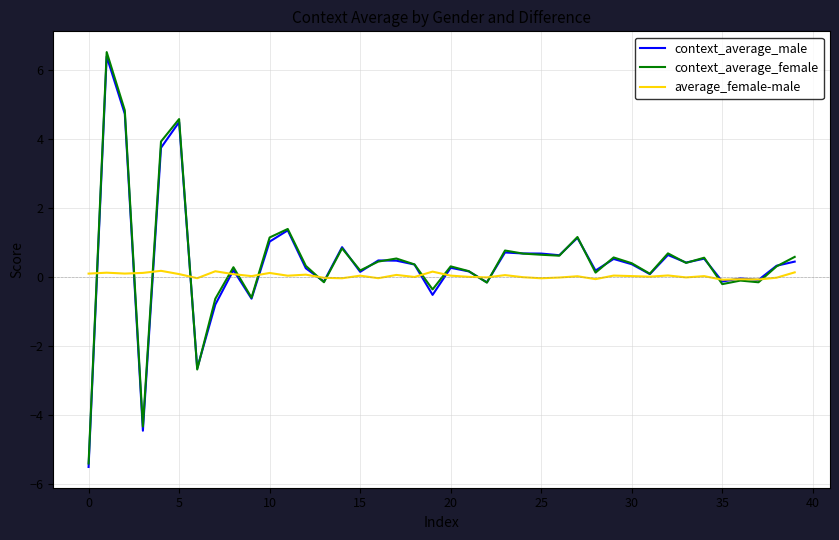

What is the maximum value shown in the chart?

6.5